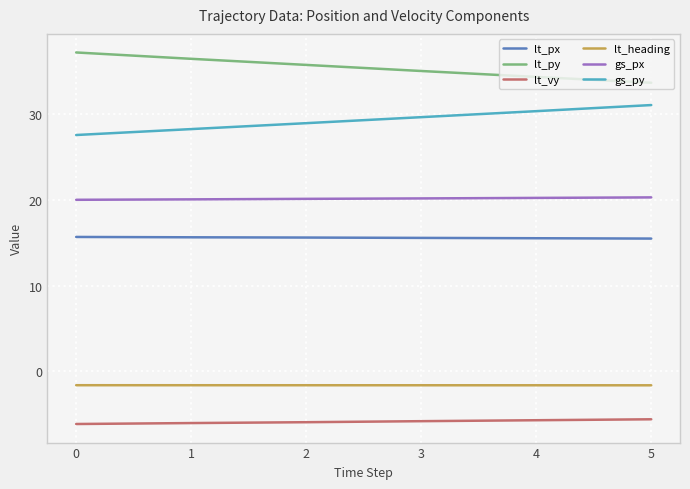

True or false: lt_heading and lt_px cross at least once.

False